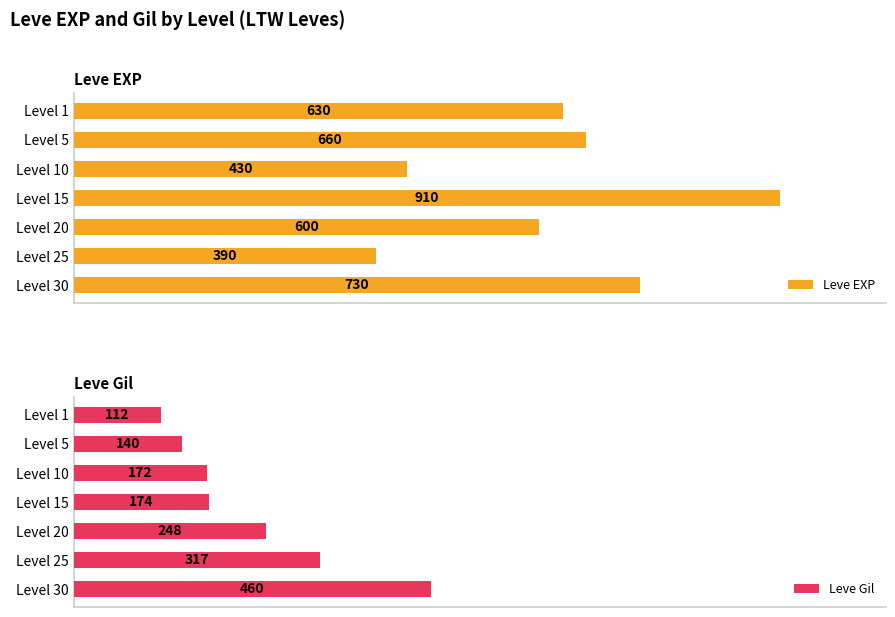

At which label does Leve EXP reach its peak?

Level 15